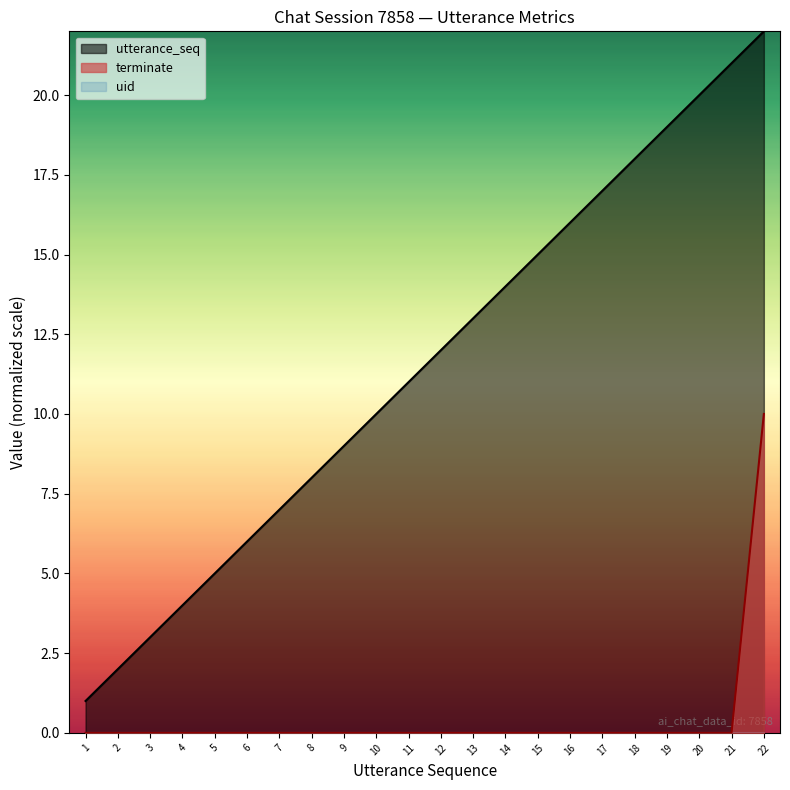

Reading left to right, extract all data points from this chart.

utterance_seq: 1.0	2.0	3.0	4.0	5.0	6.0	7.0	8.0	9.0	10.0	11.0	12.0	13.0	14.0	15.0	16.0	17.0	18.0	19.0	20.0	21.0	22.0
terminate: 0.0	0.0	0.0	0.0	0.0	0.0	0.0	0.0	0.0	0.0	0.0	0.0	0.0	0.0	0.0	0.0	0.0	0.0	0.0	0.0	0.0	10.0